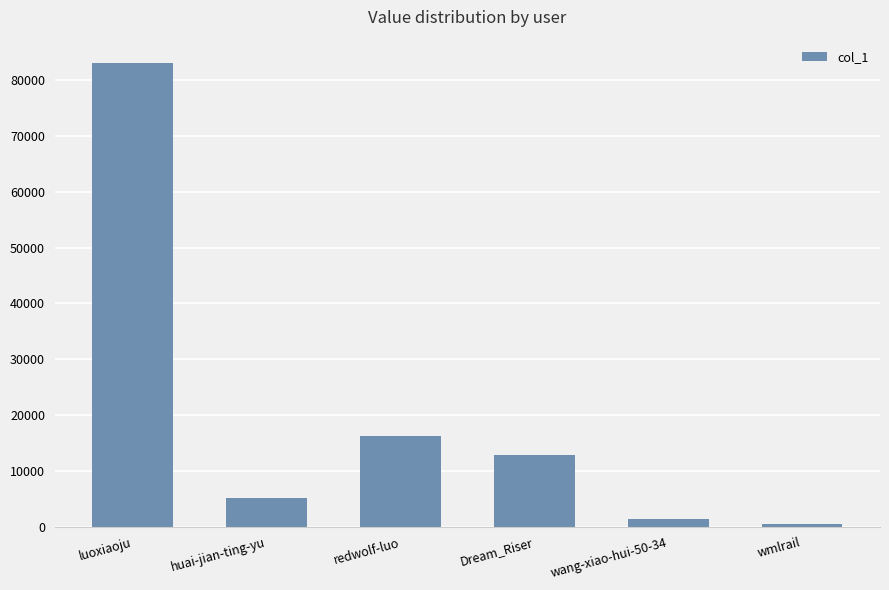

True or false: the data shows 5093 at huai-jian-ting-yu.

True